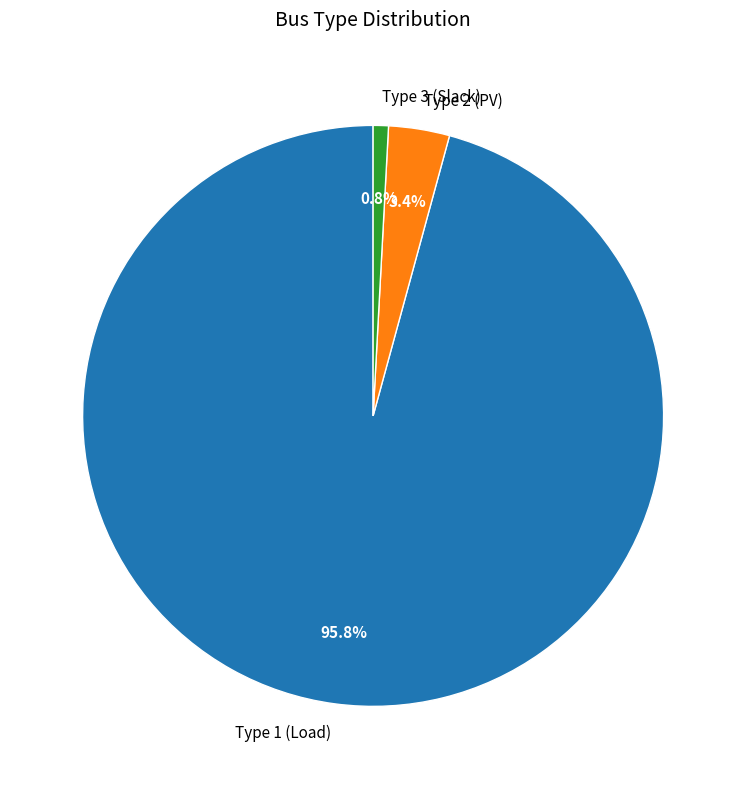

To the nearest percent, what is the average slice percentage?

33%